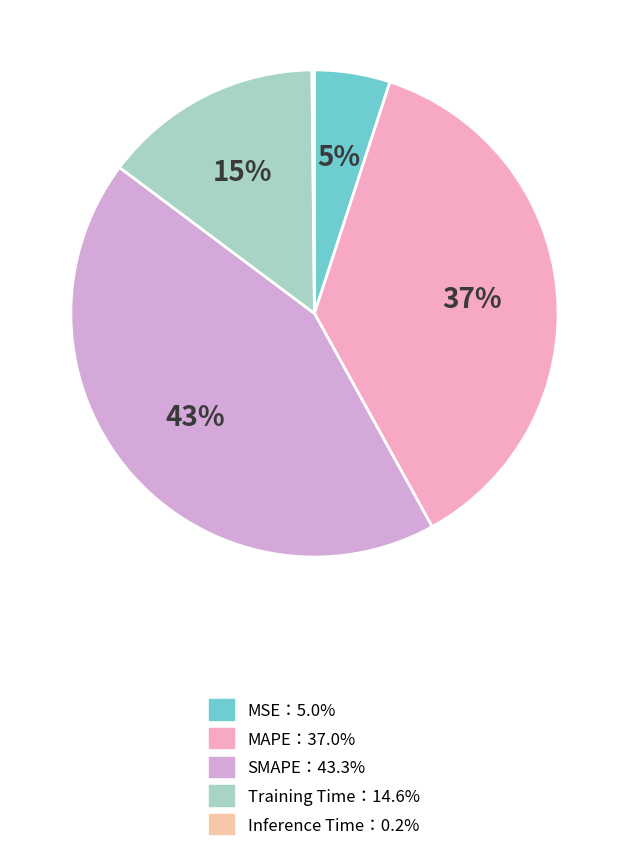

To the nearest percent, what is the average slice percentage?

20%